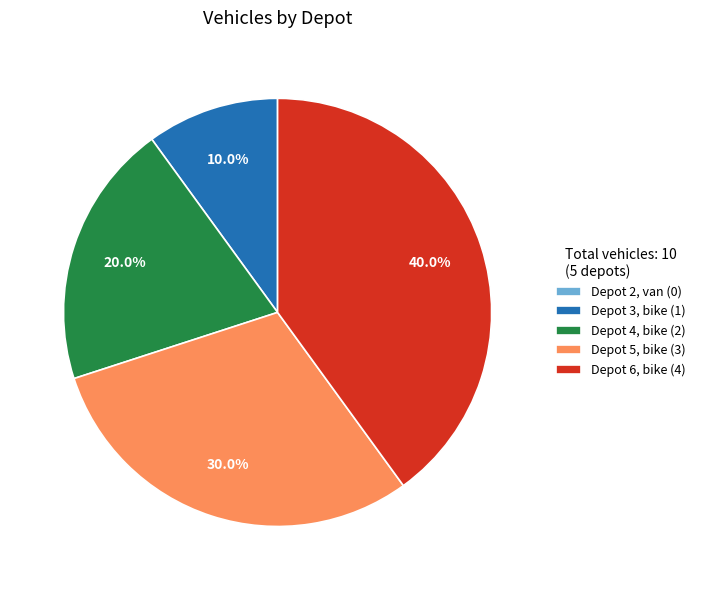

Does Depot 6, bike (4) represent more than half of the total?

No